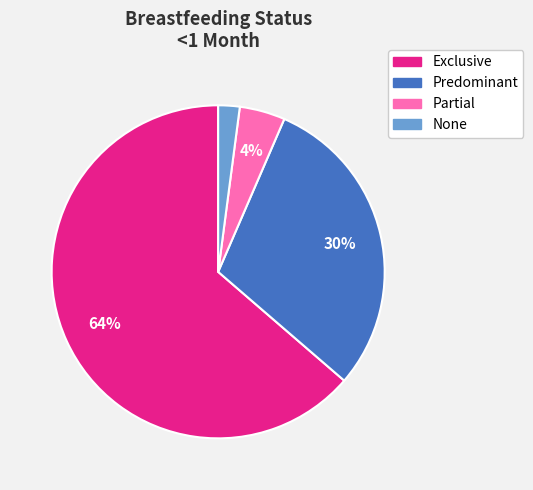

The Partial slice represents 14% of the pie. True or false?

False